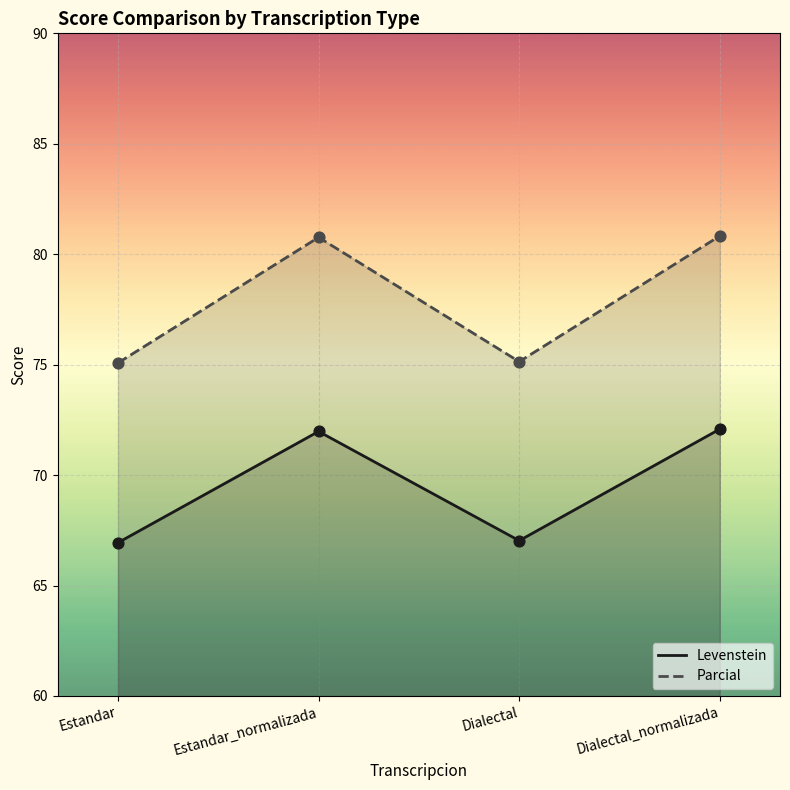

Which series contains the lowest Y value?

Levenstein